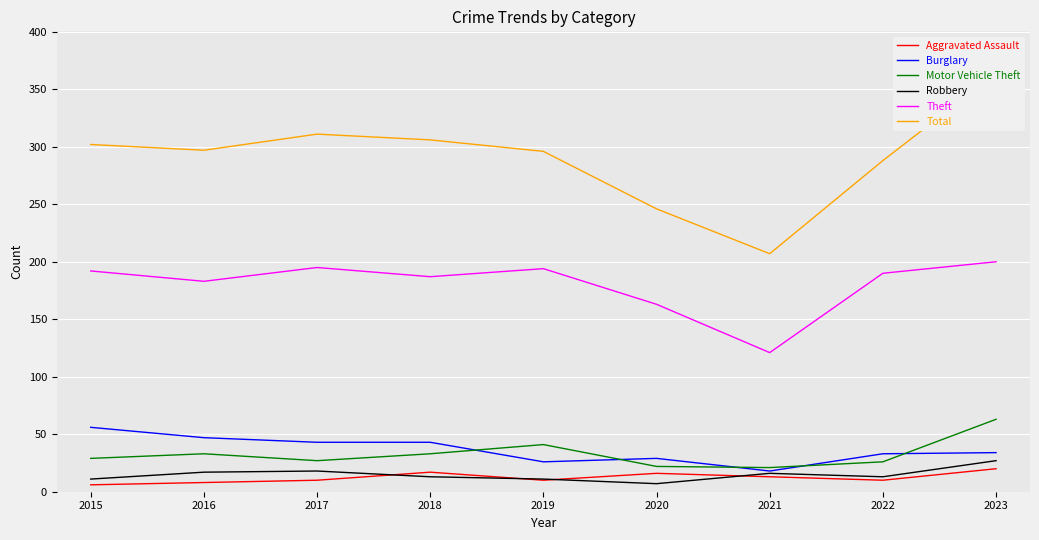

Between which two adjacent categories do Motor Vehicle Theft and Burglary first intersect?

2018 and 2019